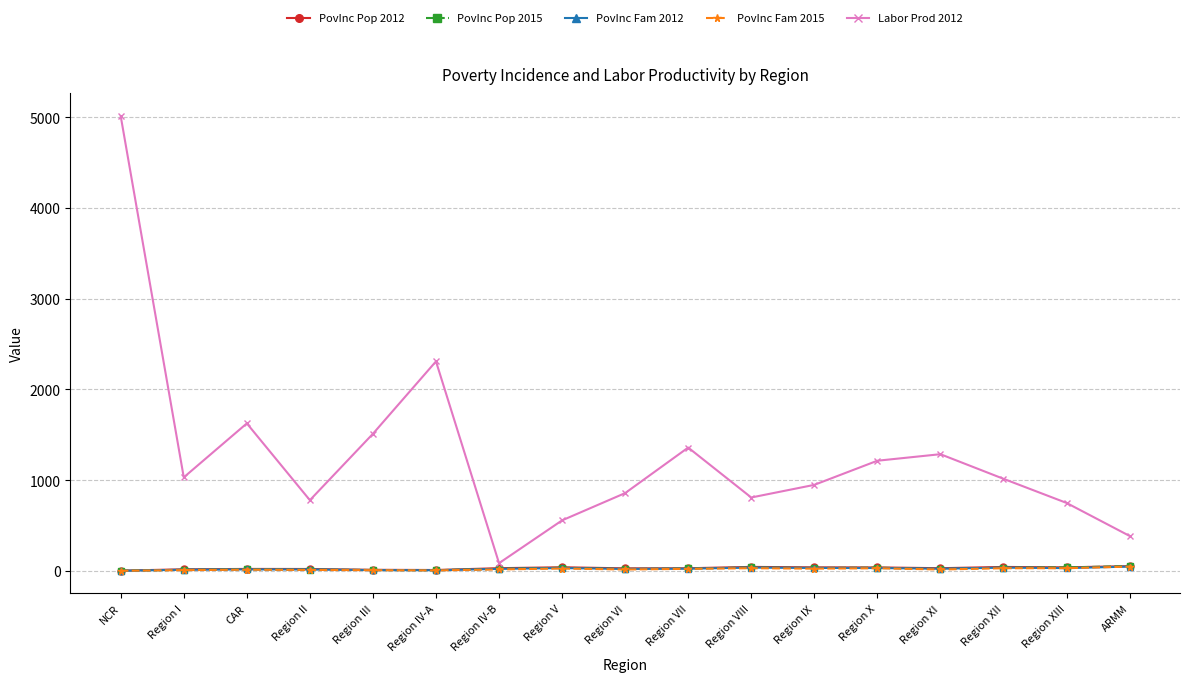

What are all the series names shown in the legend?

PovInc Pop 2012, PovInc Pop 2015, PovInc Fam 2012, PovInc Fam 2015, Labor Prod 2012